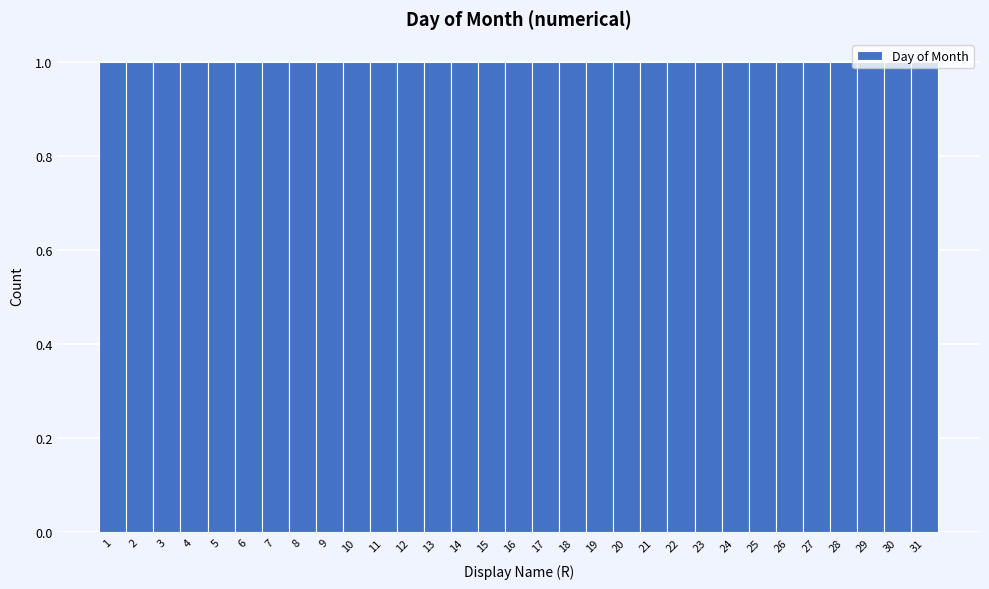

Reading left to right, list every bar in this chart as the range it spans on the x-axis followed by its height. The values are not printed on the chart, so give them approximately, as read against the axis.

0.5 to 1.5: 1
1.5 to 2.5: 1
2.5 to 3.5: 1
3.5 to 4.5: 1
4.5 to 5.5: 1
5.5 to 6.5: 1
6.5 to 7.5: 1
7.5 to 8.5: 1
8.5 to 9.5: 1
9.5 to 10.5: 1
10.5 to 11.5: 1
11.5 to 12.5: 1
12.5 to 13.5: 1
13.5 to 14.5: 1
14.5 to 15.5: 1
15.5 to 16.5: 1
16.5 to 17.5: 1
17.5 to 18.5: 1
18.5 to 19.5: 1
19.5 to 20.5: 1
20.5 to 21.5: 1
21.5 to 22.5: 1
22.5 to 23.5: 1
23.5 to 24.5: 1
24.5 to 25.5: 1
25.5 to 26.5: 1
26.5 to 27.5: 1
27.5 to 28.5: 1
28.5 to 29.5: 1
29.5 to 30.5: 1
30.5 to 31.5: 1